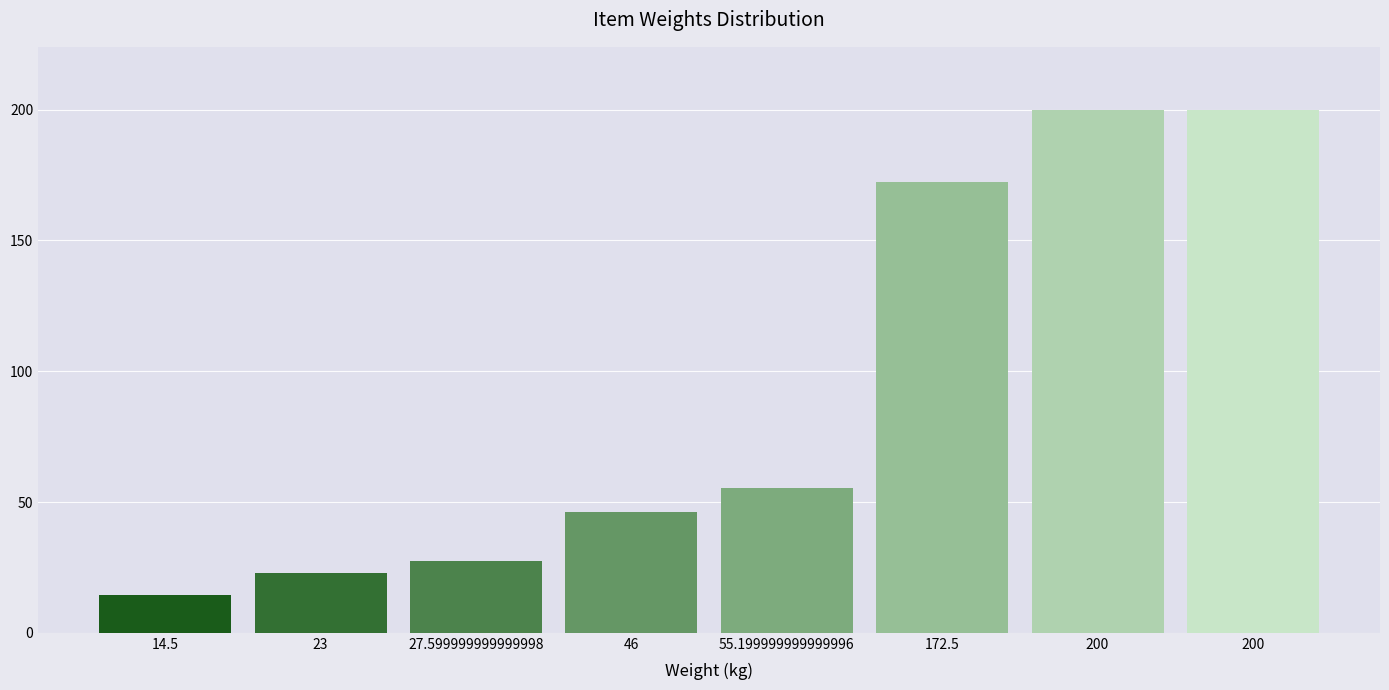

How many data points are less than 55?

4